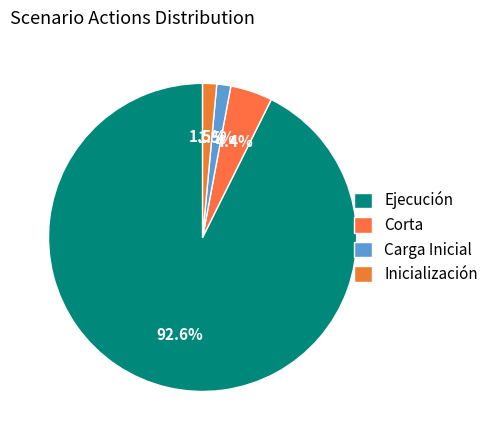

What is the largest slice in the pie chart?

Ejecución